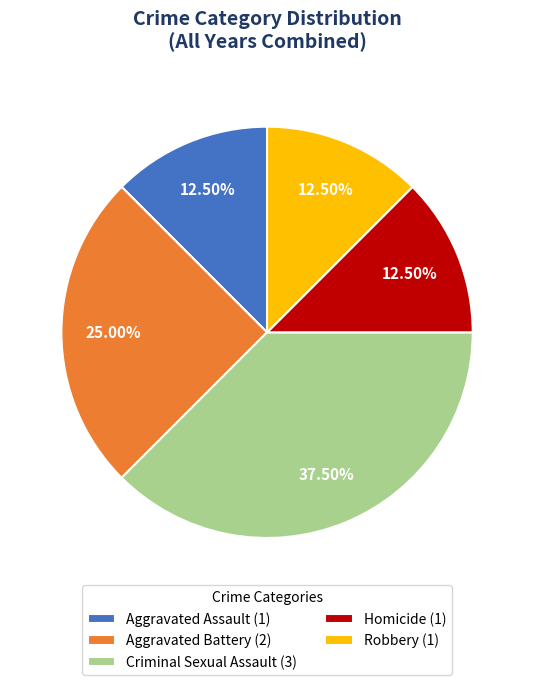

Is there a majority slice in this chart?

No